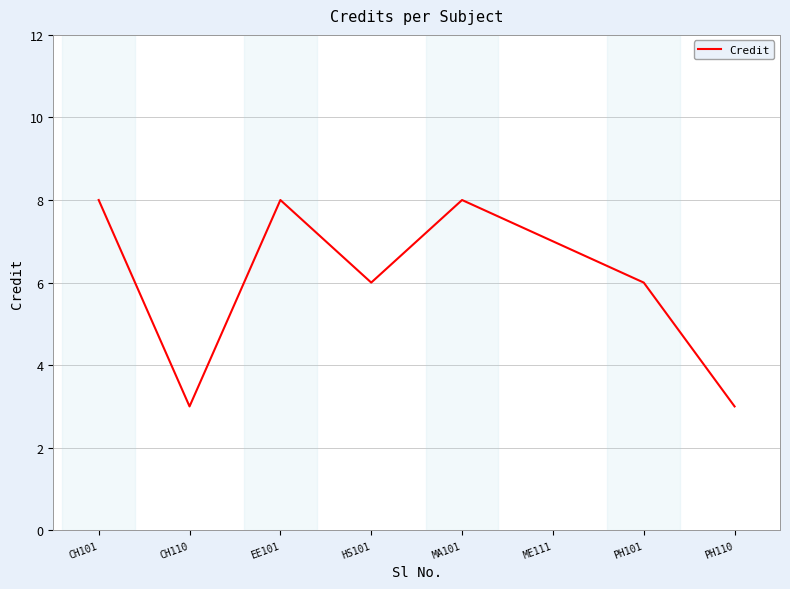

The value at CH110 is 1. True or false?

False